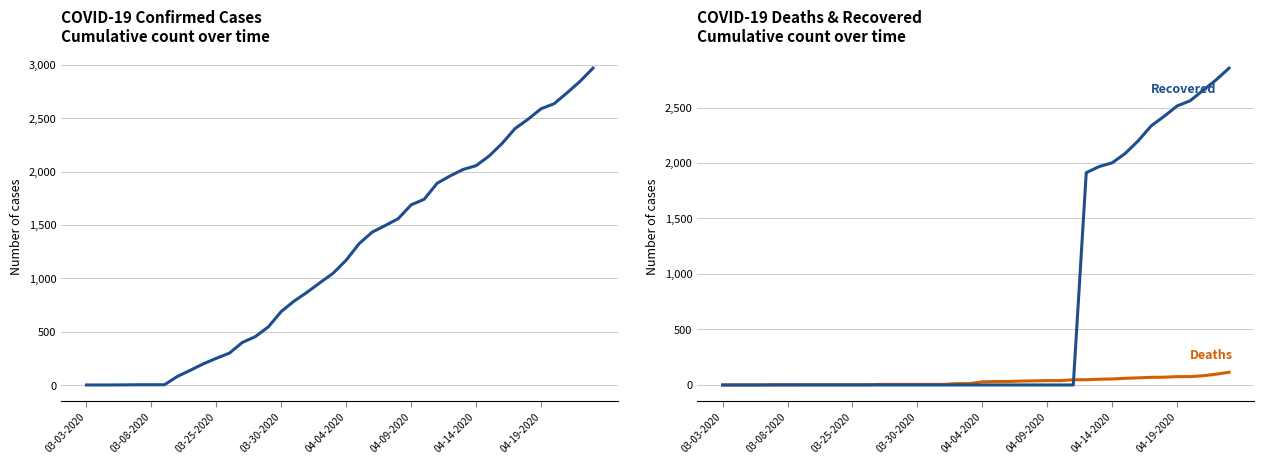

Rank the series at 9 from highest to lowest value.

Confirmed, Deaths, Recovered